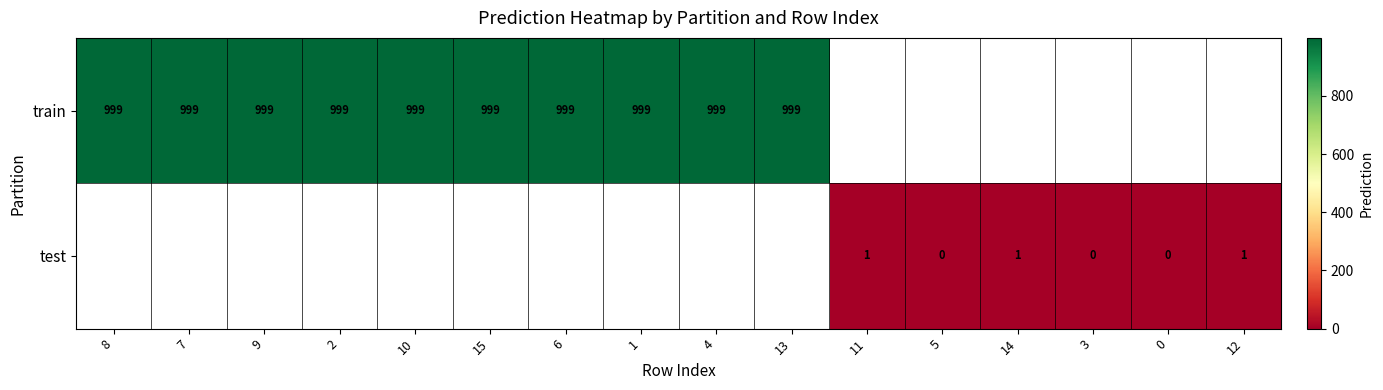

True or false: train has a value of 999 at 10.

True